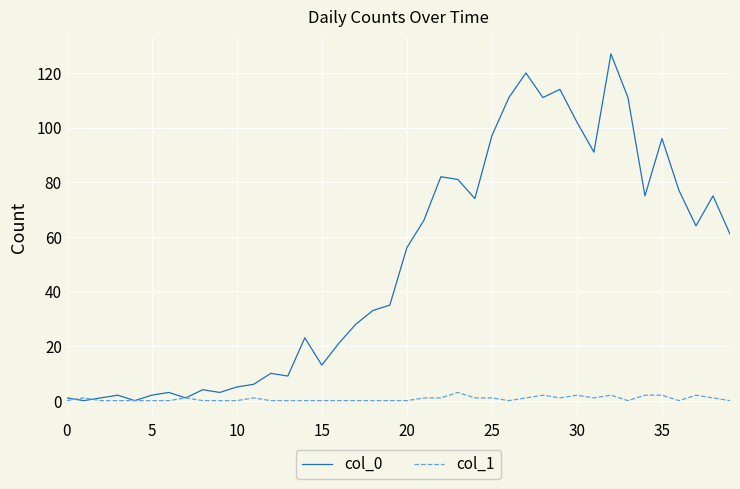

What is the sum of all col_0 values?

1991